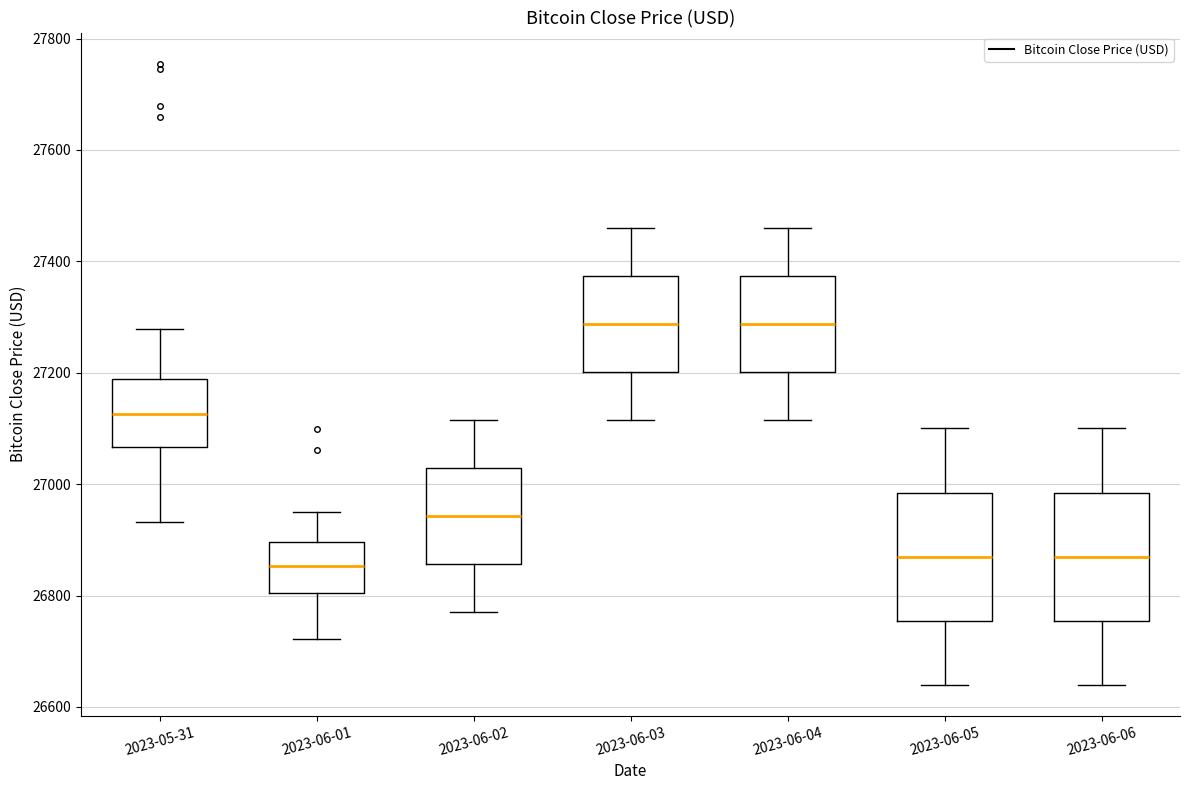

Reading left to right, read every box against the y-axis: the position of its median line, the range the box covers, and the ends of its whiskers. The values are not printed on the chart, so give them approximately, as read against the axis.

2023-05-31: median 27120, box 27060 to 27180, whiskers 26940 to 27280
2023-06-01: median 26860, box 26800 to 26900, whiskers 26720 to 26960
2023-06-02: median 26940, box 26860 to 27020, whiskers 26780 to 27120
2023-06-03: median 27280, box 27200 to 27380, whiskers 27120 to 27460
2023-06-04: median 27280, box 27200 to 27380, whiskers 27120 to 27460
2023-06-05: median 26880, box 26760 to 26980, whiskers 26640 to 27100
2023-06-06: median 26880, box 26760 to 26980, whiskers 26640 to 27100